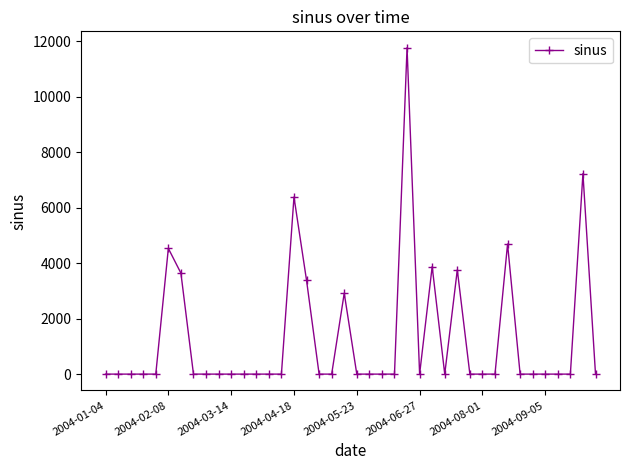

Reading right to left, list all the values displayed in this chart.

0.0	7234.2	0.0	0.0	0.0	0.0	0.0	4691.0	0.0	0.0	0.0	3760.5	0.0	3879.1	0.0	11774.0	0.0	0.0	0.0	0.0	2918.7	0.0	0.0	3380.9	6388.0	0.0	0.0	0.0	0.0	0.0	0.0	0.0	0.0	3642.1	4534.0	0.0	0.0	0.0	0.0	0.0